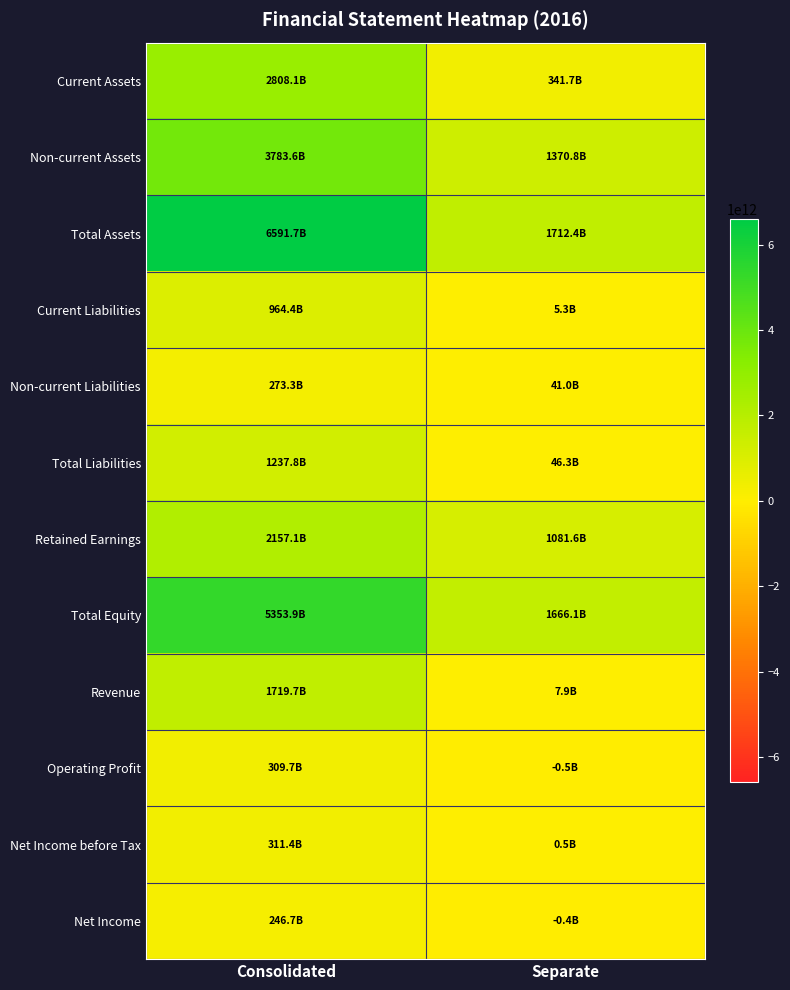

Reading left to right, what are all the values shown in this chart?

Current Assets: Consolidated=2808103007578	Separate=341650110688
Non-current Assets: Consolidated=3783552722142	Separate=1370760902612
Total Assets: Consolidated=6591655729720	Separate=1712411013300
Current Liabilities: Consolidated=964420954943	Separate=5318282624
Non-current Liabilities: Consolidated=273331119061	Separate=40997793556
Total Liabilities: Consolidated=1237752074004	Separate=46316076180
Retained Earnings: Consolidated=2157147637815	Separate=1081555043313
Total Equity: Consolidated=5353903655716	Separate=1666094937120
Revenue: Consolidated=1719707426835	Separate=7903453705
Operating Profit: Consolidated=309688600704	Separate=-516096000
Net Income before Tax: Consolidated=311399705459	Separate=497368683
Net Income: Consolidated=246735986588	Separate=-449288633